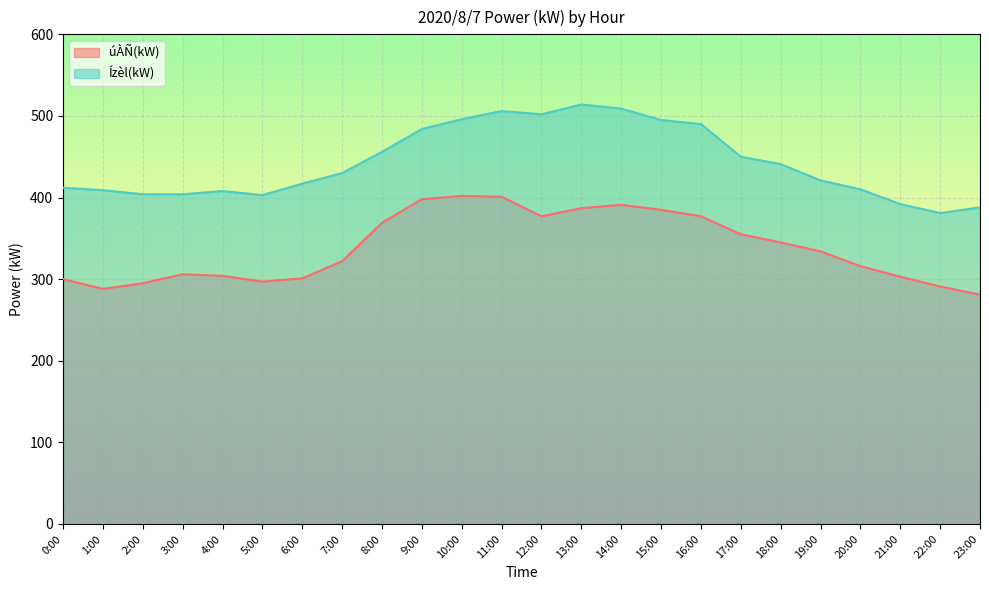

What is the difference between the maximum and minimum values in the úÀÑ(kW) series?

121